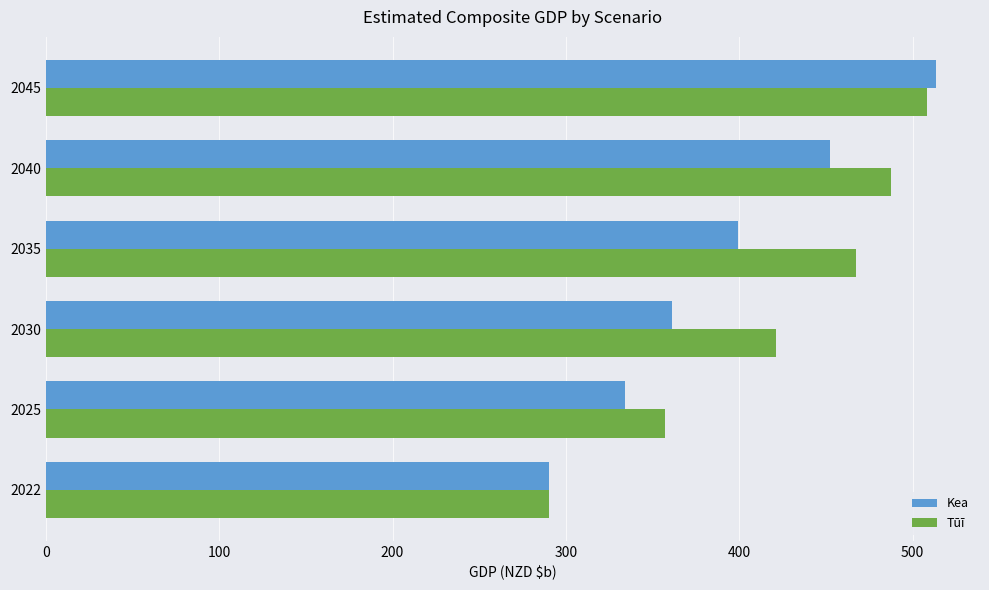

What is the average value of the Tūī series?

421.9